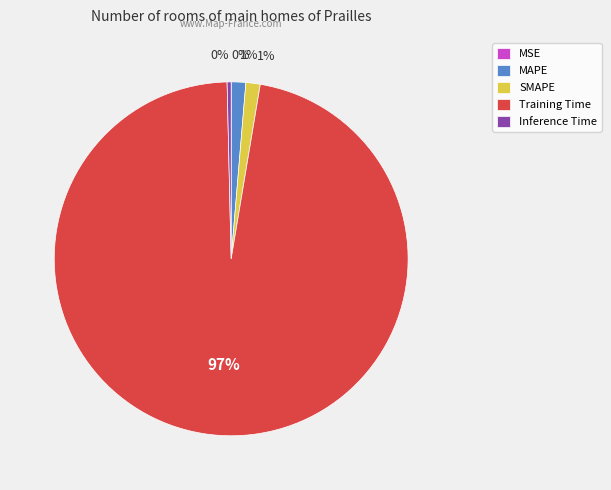

What is the largest slice in the pie chart?

Training Time